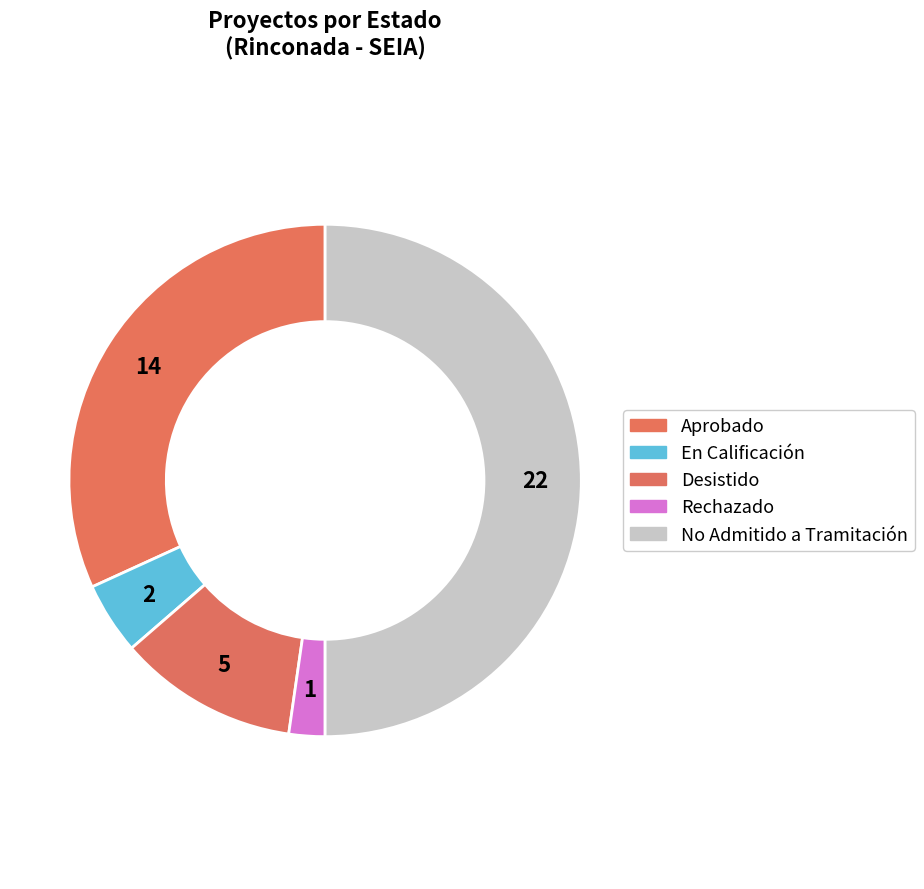

How many slices are in this pie chart?

5